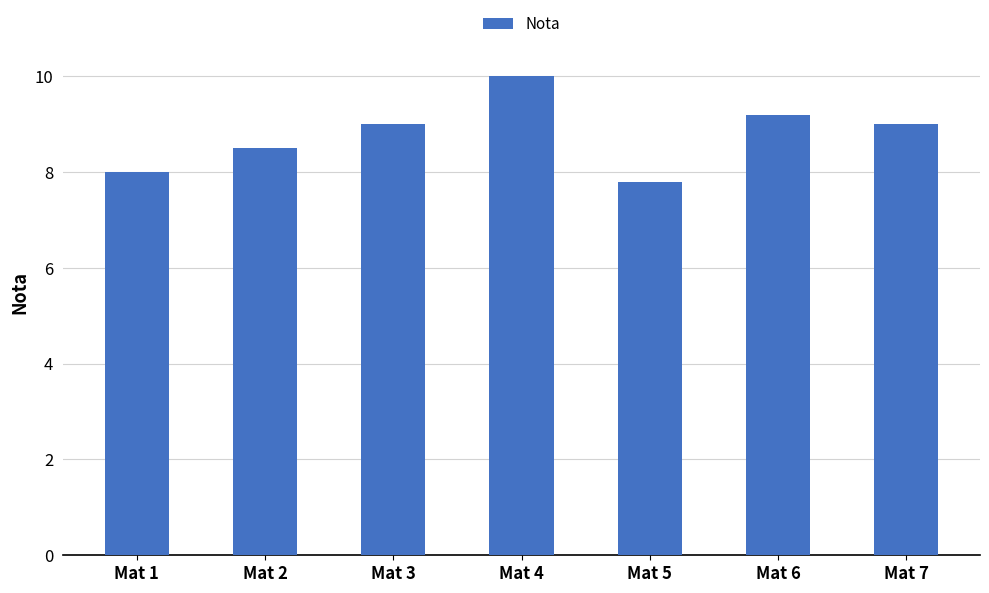

What is the maximum value shown in the chart?

10.0